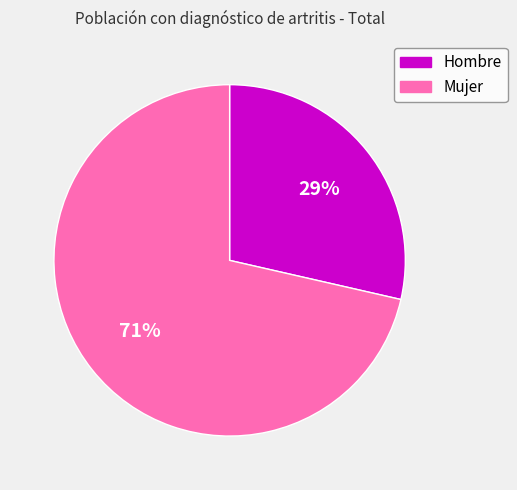

Does any single category account for the majority?

Yes